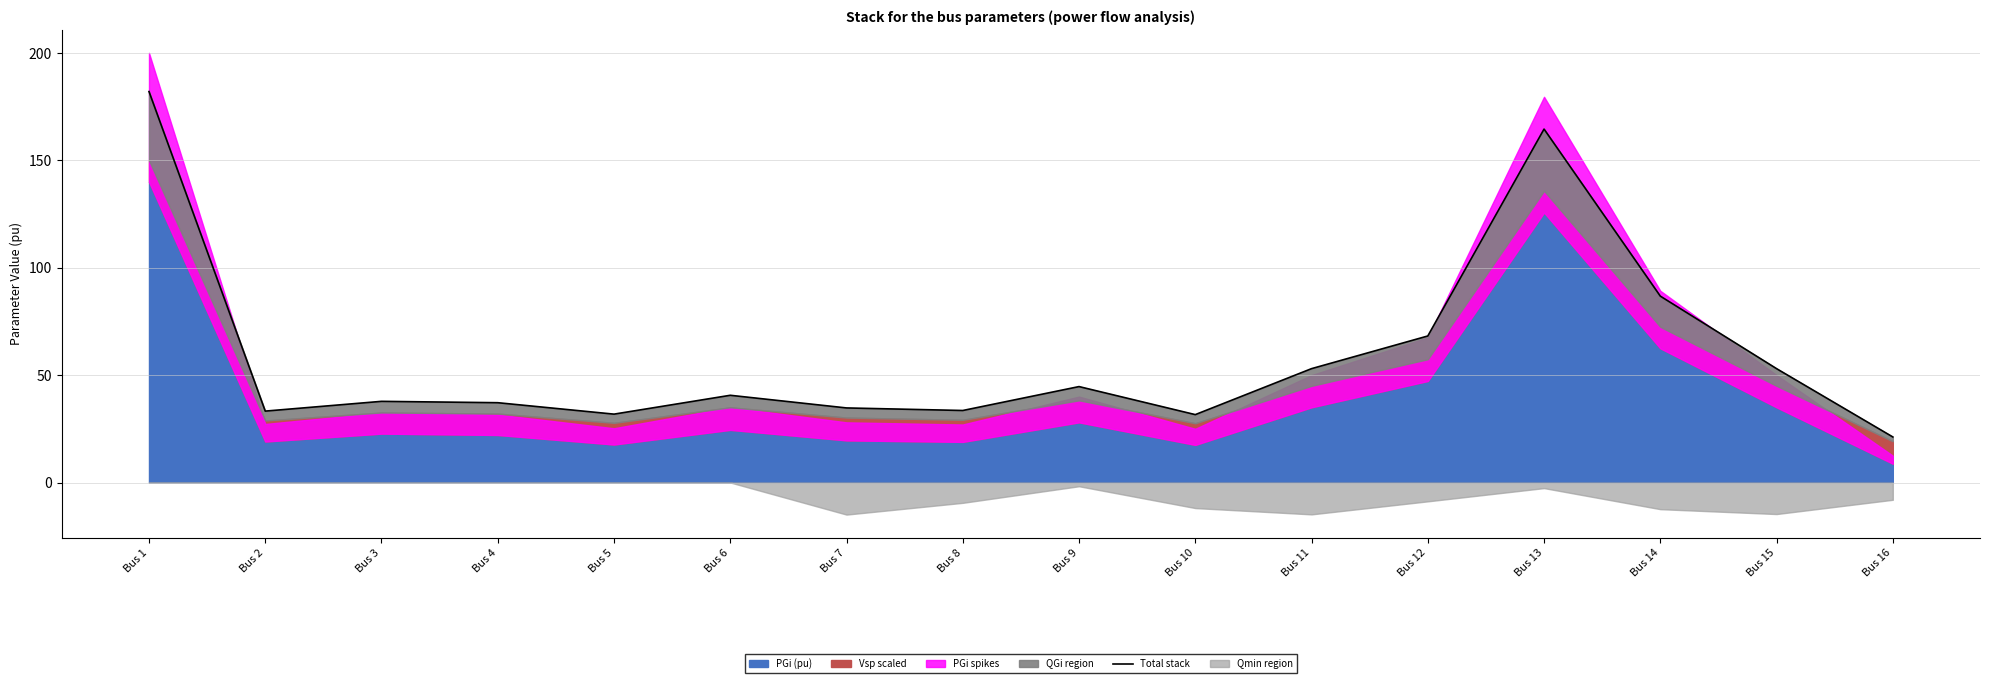

What is the value of the 8th point from the left?

33.5